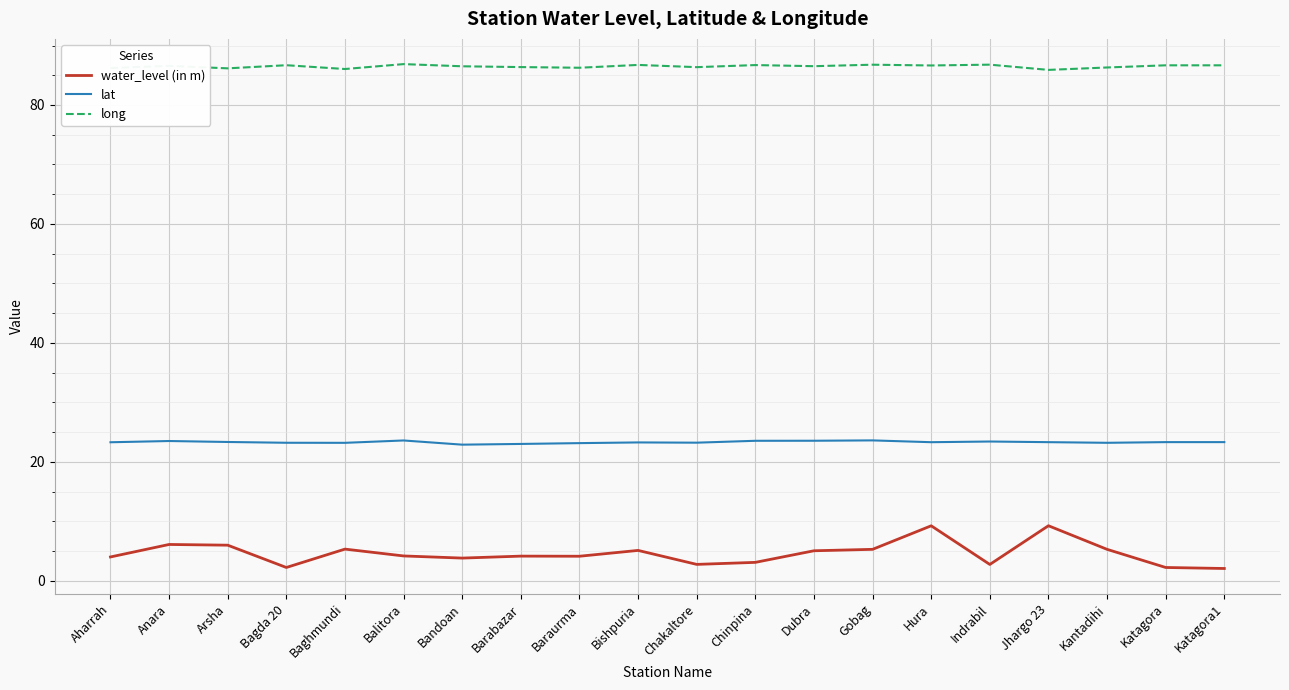

True or false: lat and long intersect in this chart.

False